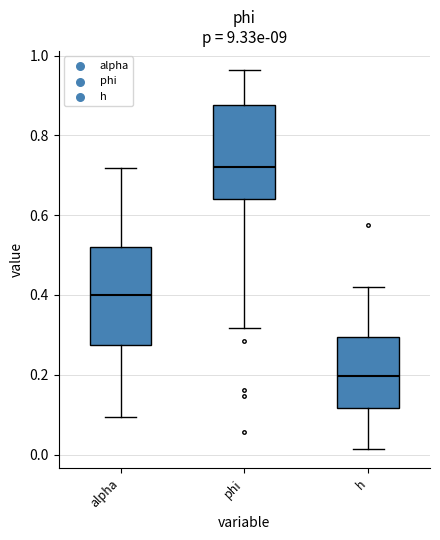

Reading left to right, read every box against the y-axis: the position of its median line, the range the box covers, and the ends of its whiskers. The values are not printed on the chart, so give them approximately, as read against the axis.

alpha: median 0.40, box 0.28 to 0.52, whiskers 0.10 to 0.72
phi: median 0.72, box 0.64 to 0.88, whiskers 0.32 to 0.96
h: median 0.20, box 0.12 to 0.30, whiskers 0.02 to 0.42